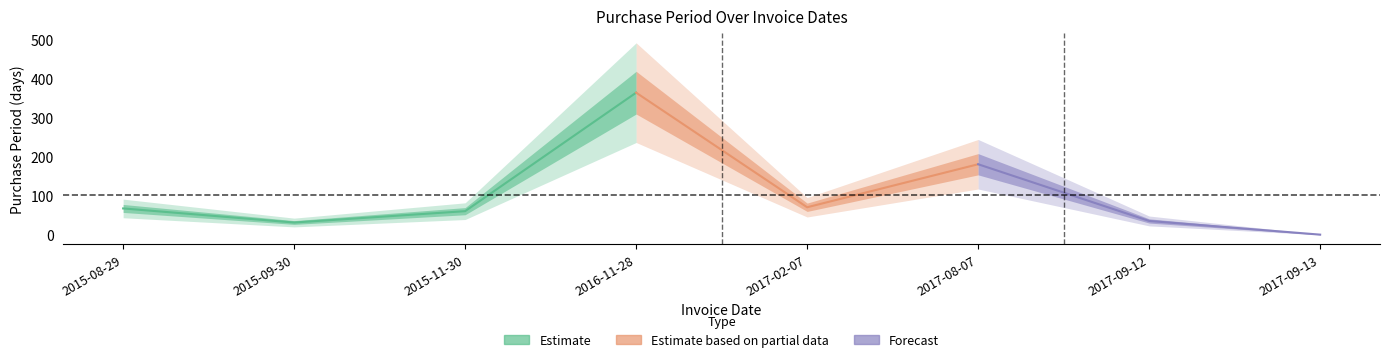

List the labels in order of value, largest first.

2016-11-28, 2017-08-07, 2017-02-07, 2015-08-29, 2015-11-30, 2017-09-12, 2015-09-30, 2017-09-13